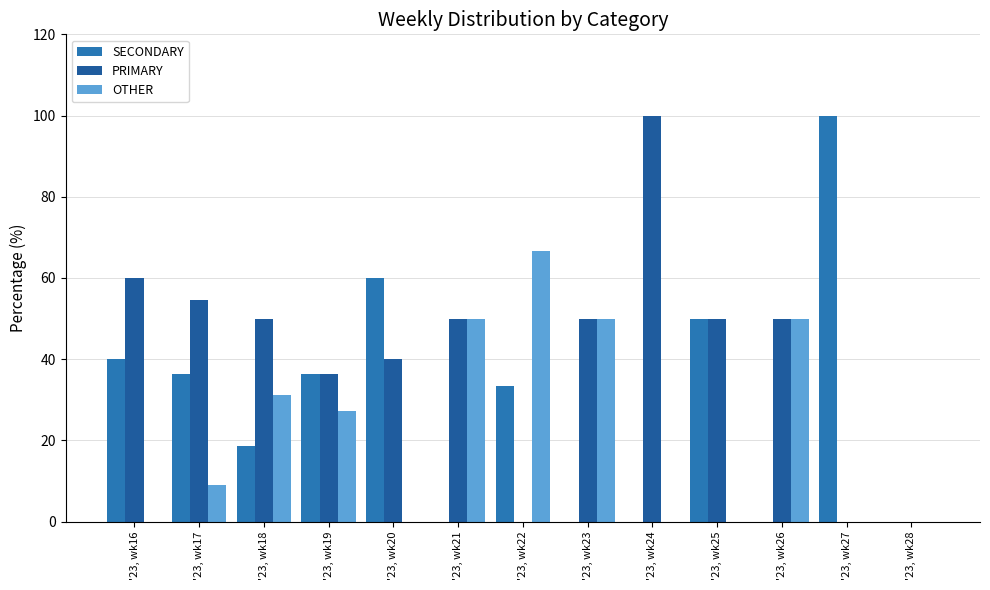

What is the average value of the SECONDARY series?

28.8